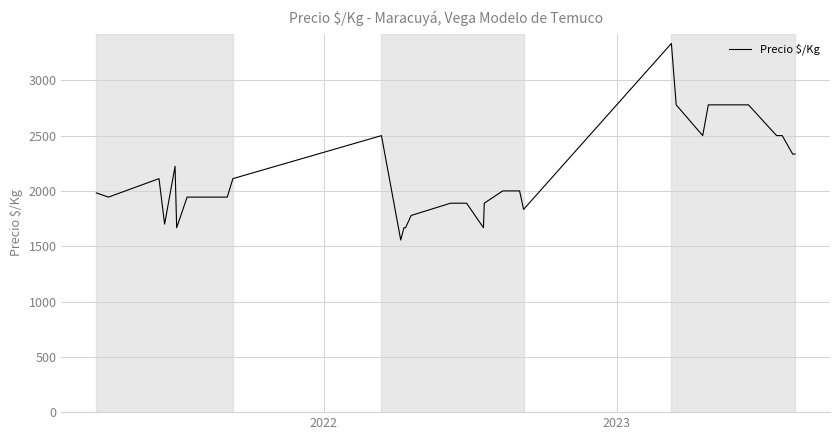

What is the smallest value displayed?

1556